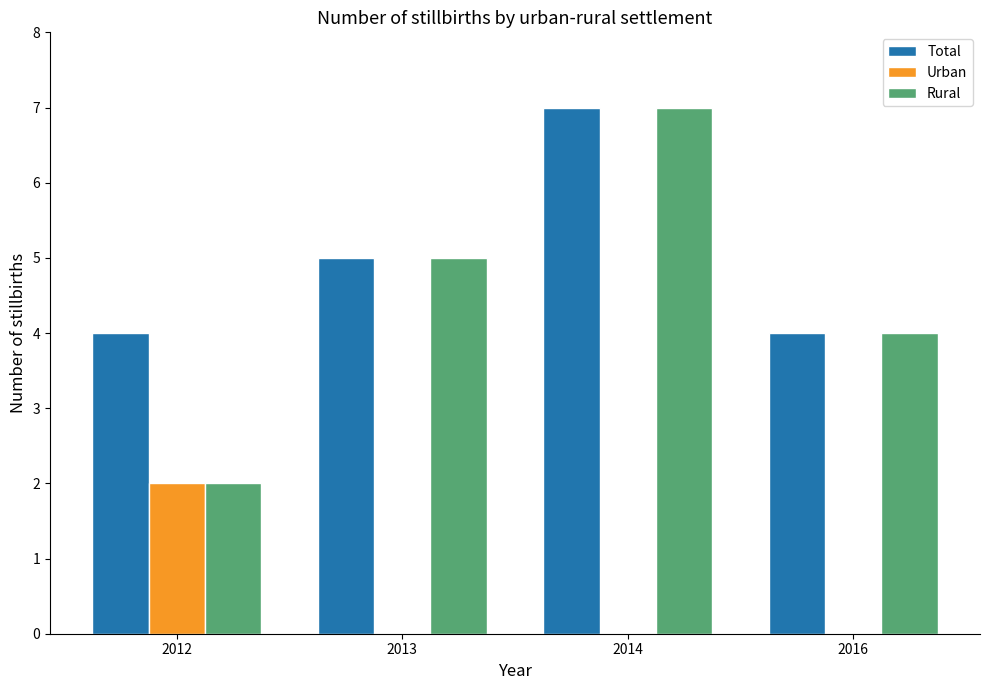

What value does the Rural series have at 2016?

4